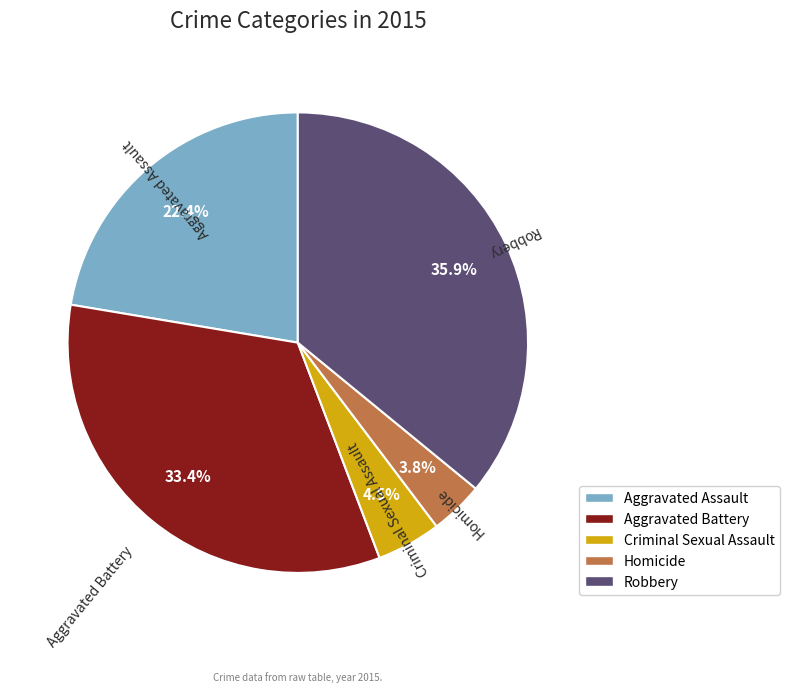

How much of the chart is everything except Robbery?

64.1%